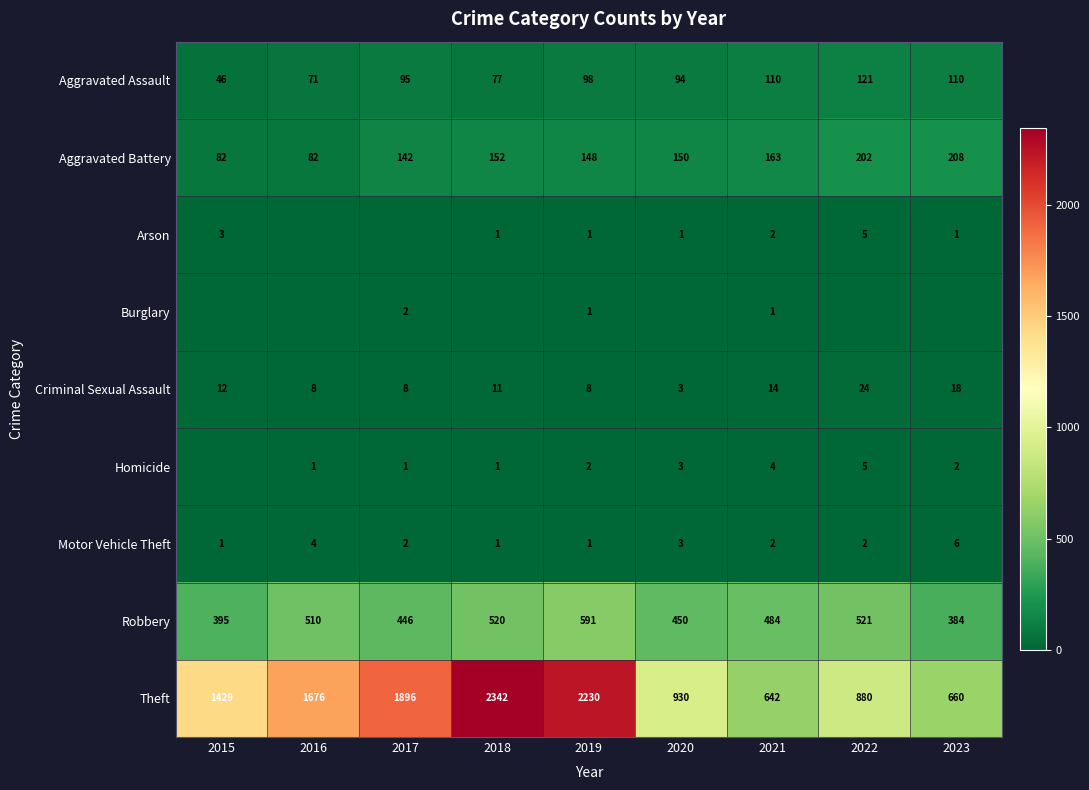

What is the sum of the Aggravated Battery values at 2015 and 2019?

230